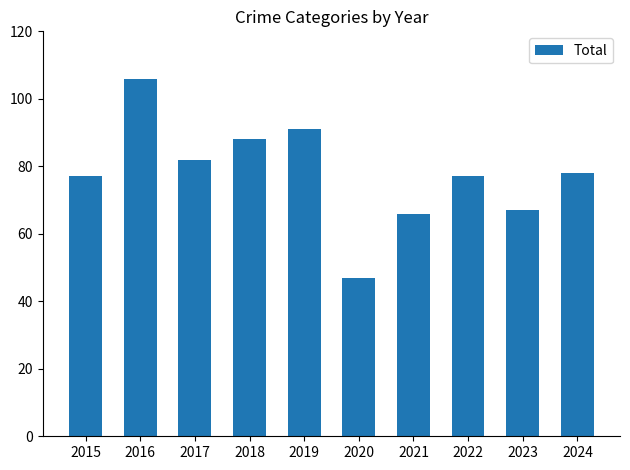

Count the number of categories in the chart.

10